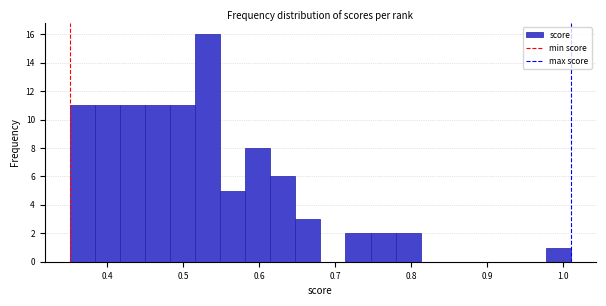

Read against the x-axis, roughly where is the centre of the tallest bar?

0.53